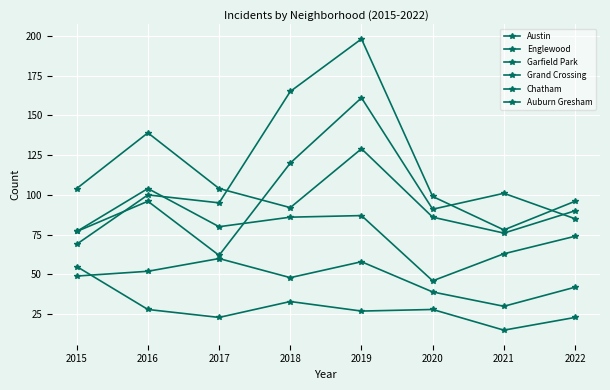

At which label does Austin reach its peak?

2019